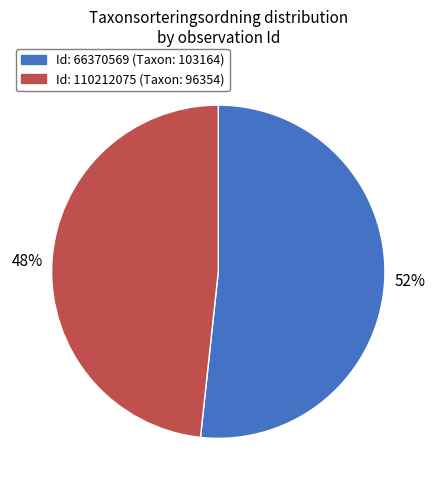

Is there a majority slice in this chart?

Yes